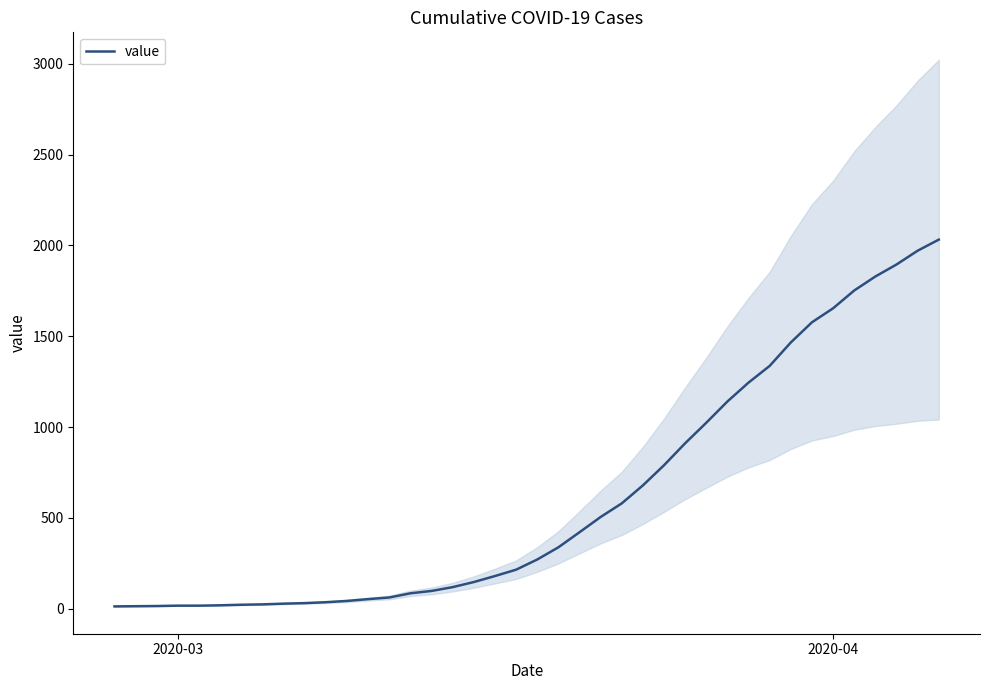

What is the maximum value for value?

2032